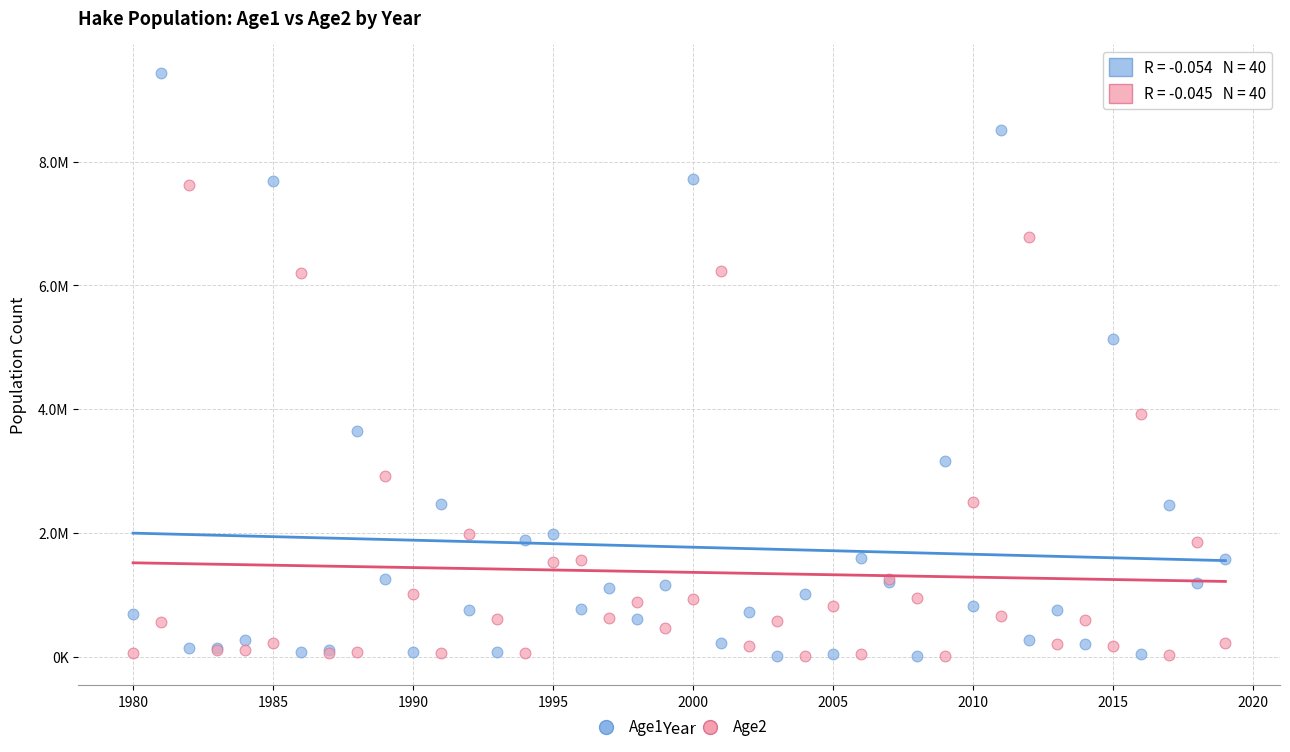

What are all the series names shown in the legend?

Age1, Age2